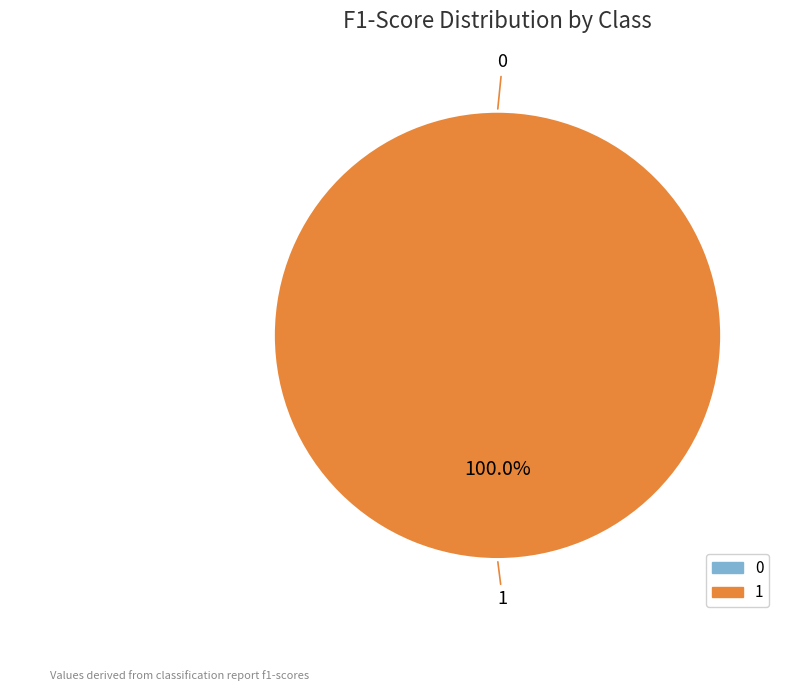

True or false: 1 accounts for 100% of the total.

True